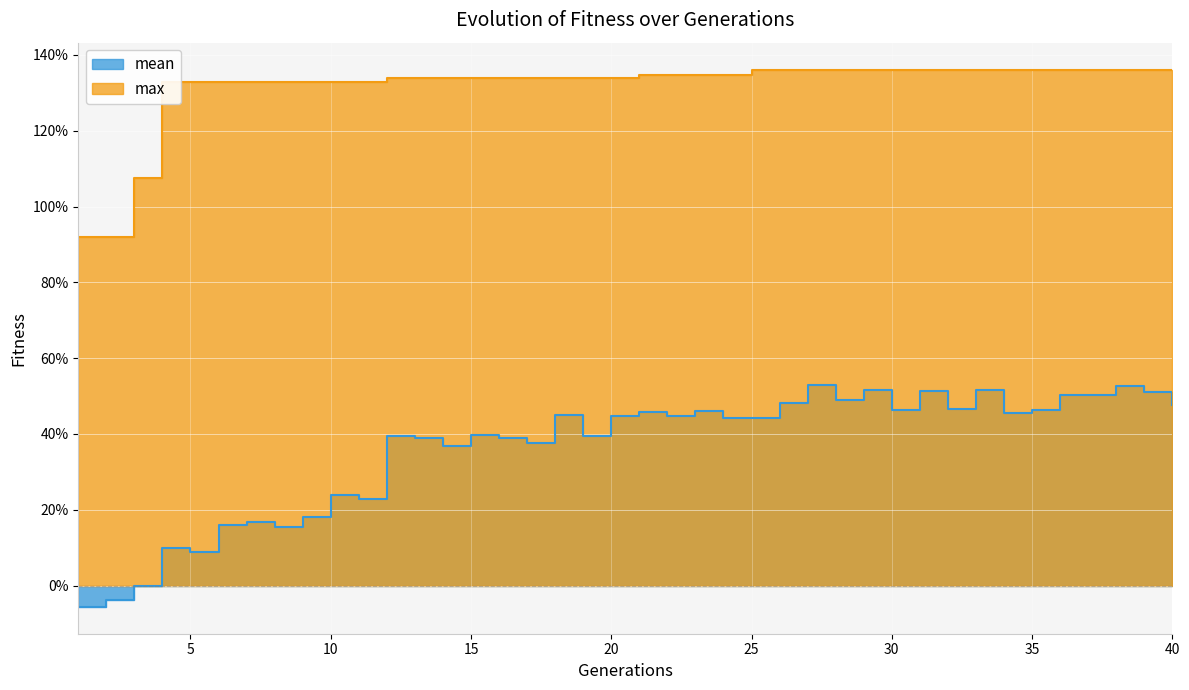

True or false: max and mean intersect in this chart.

False